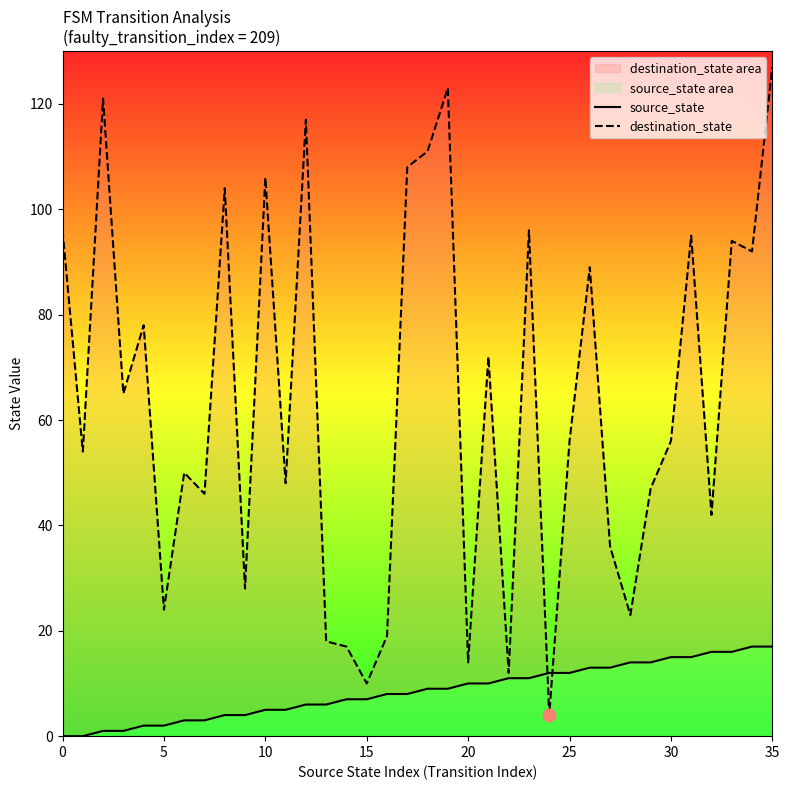

At which category is the sum across all series the highest?

35